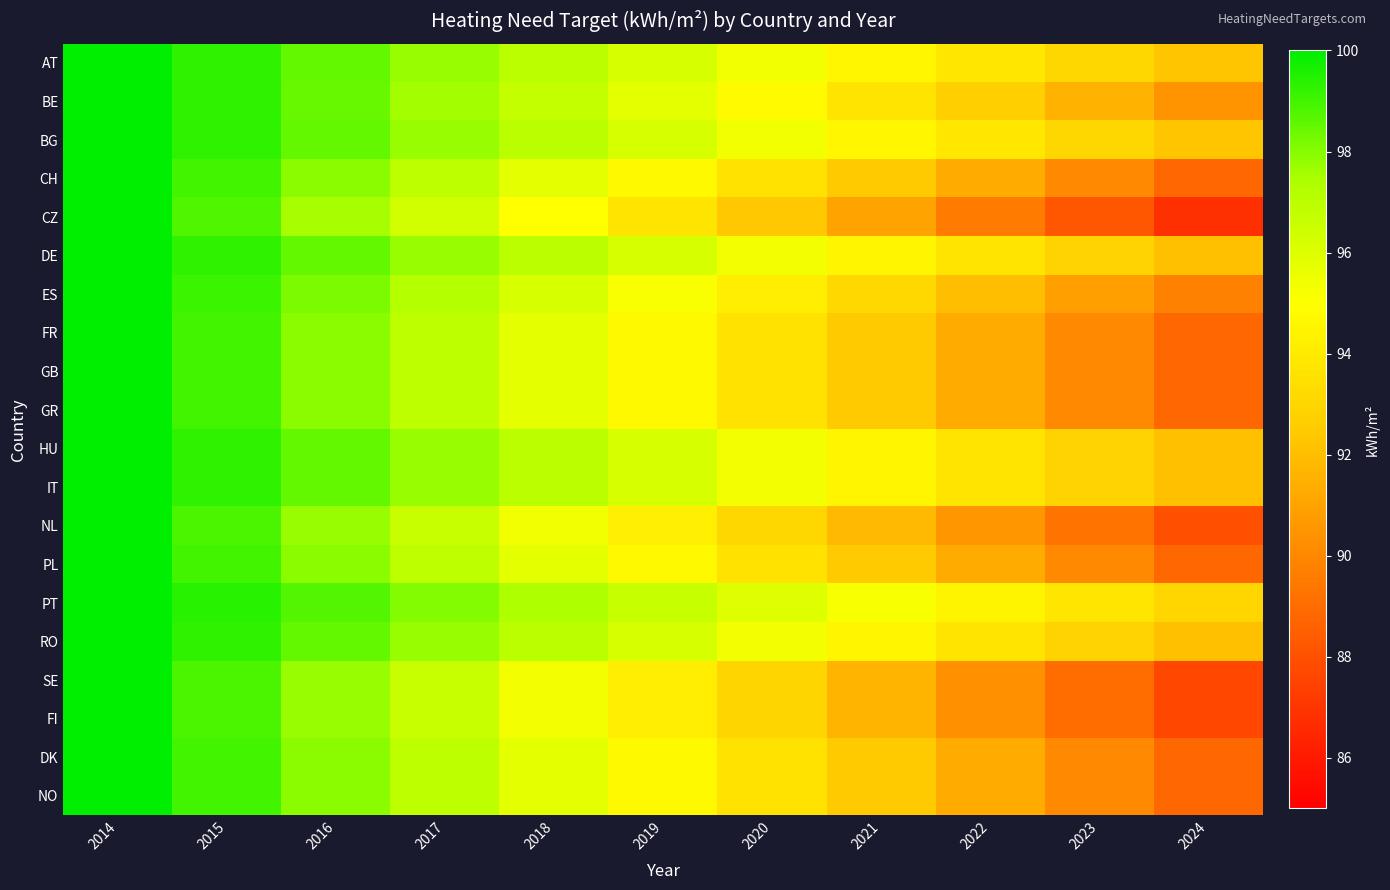

What is the total value across all series at 2014?

2000.0